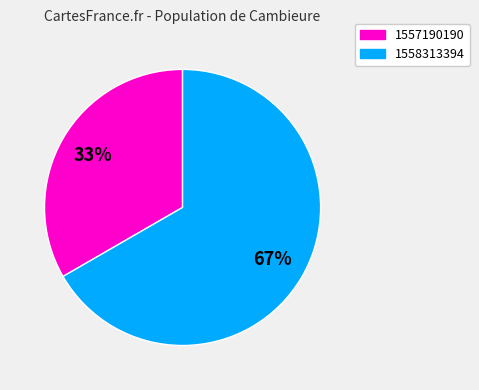

Is there any slice that represents more than half of the pie?

Yes